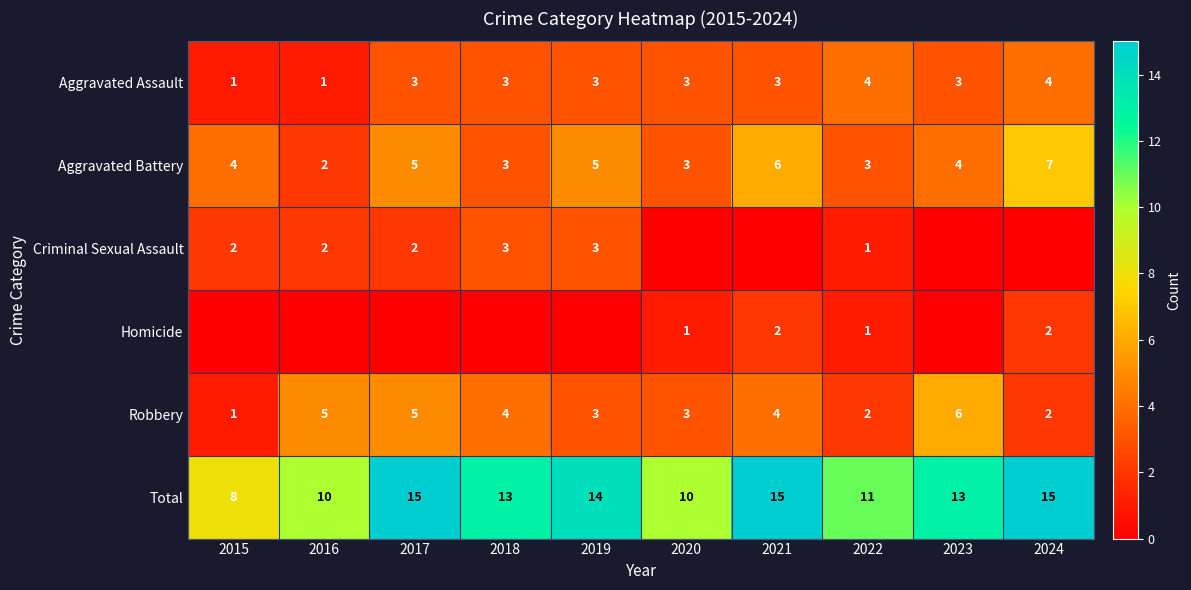

What is the difference between the highest and lowest values at 2022?

10